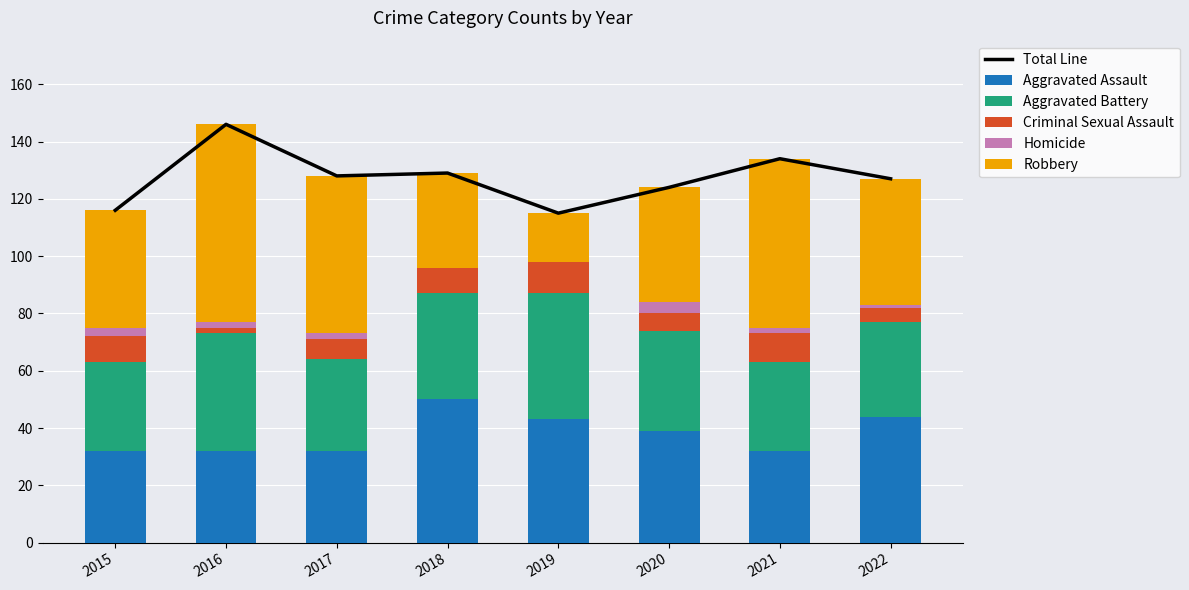

At which label is Robbery closest to 43?

2022